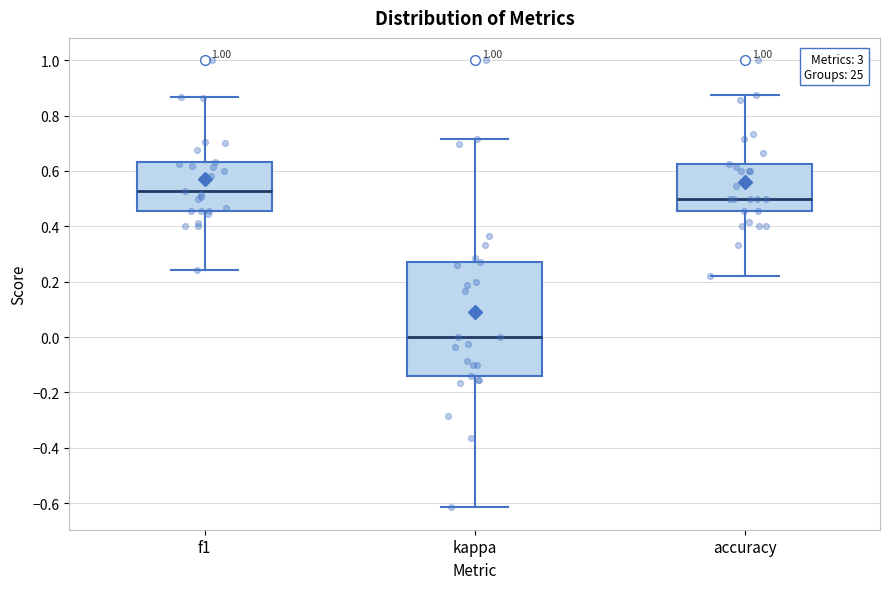

Reading left to right, transcribe this box plot: for each box, give where its median line is, the range the box spans, and where its two whiskers end, as read against the y-axis. The values are not printed on the chart, so give them approximately, as read against the axis.

f1: median 0.52, box 0.46 to 0.64, whiskers 0.24 to 0.86
kappa: median 0.00, box -0.14 to 0.26, whiskers -0.62 to 0.72
accuracy: median 0.50, box 0.46 to 0.62, whiskers 0.22 to 0.88